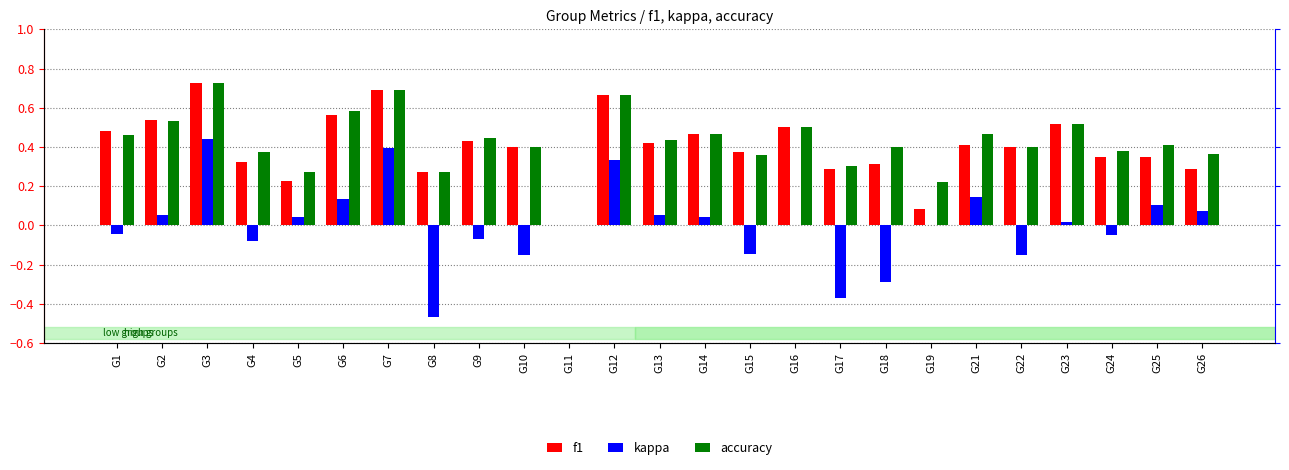

What is the spread (max minus min) of values at G8?

0.7